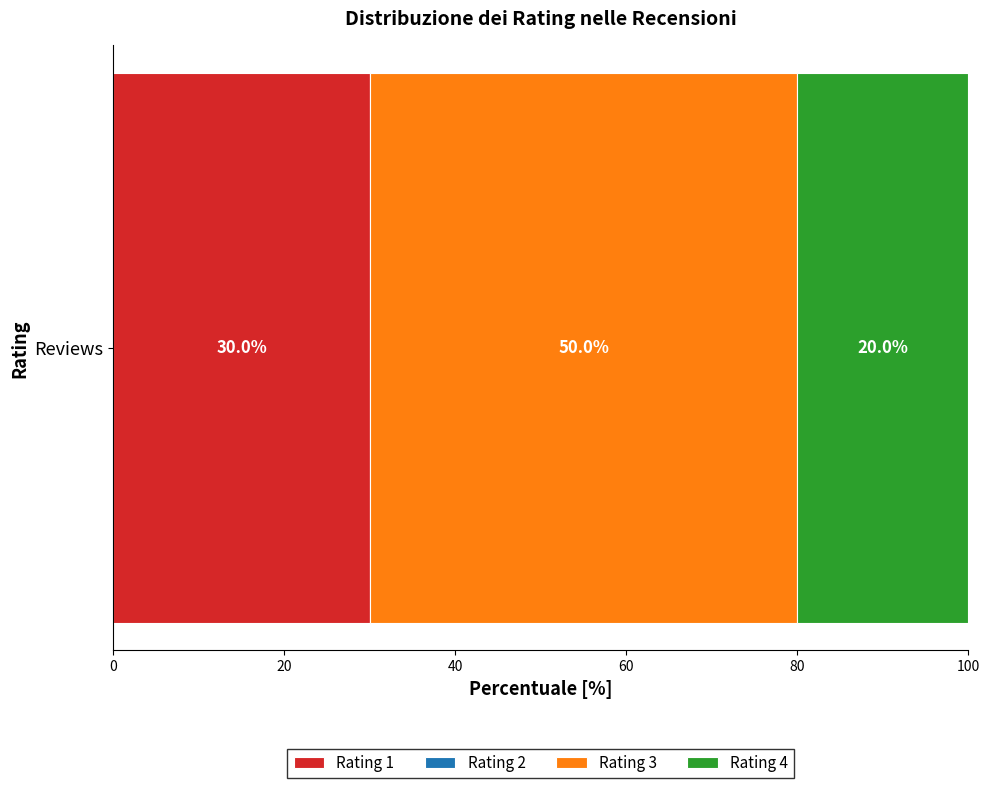

Count the number of data series in this chart.

3